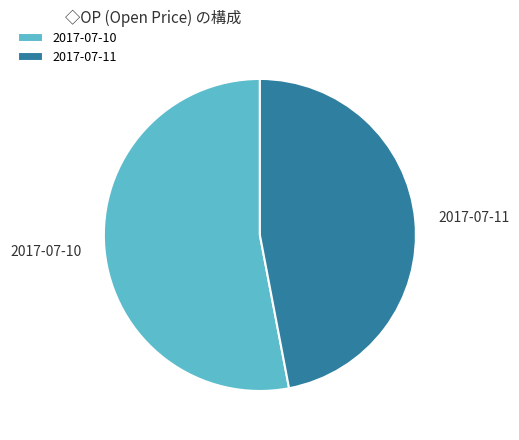

Rank the categories by value from highest to lowest.

2017-07-10, 2017-07-11